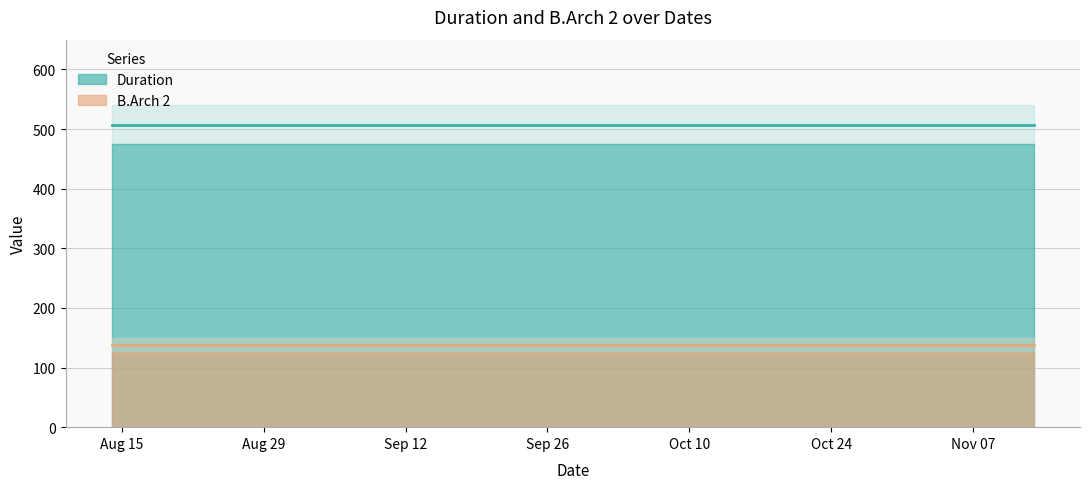

True or false: B.Arch 2 and Duration intersect in this chart.

False